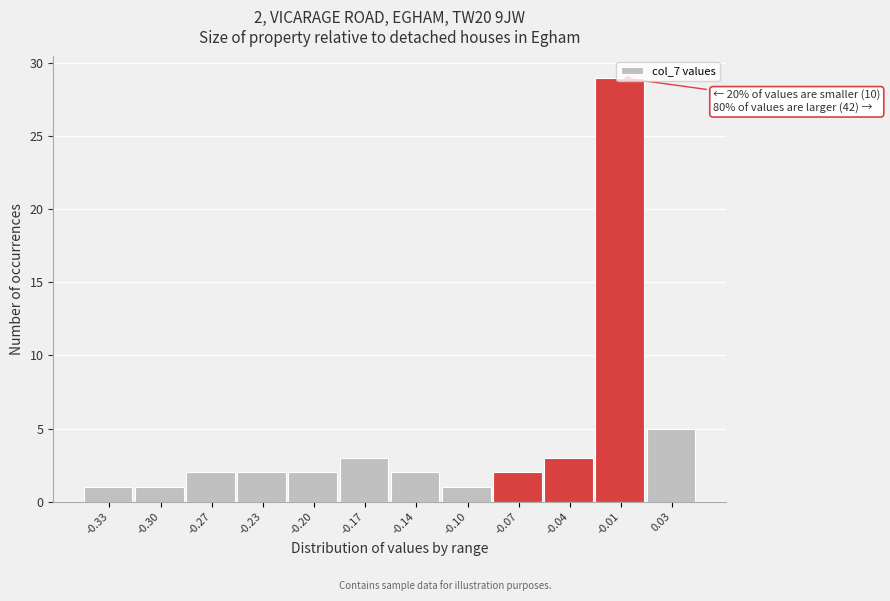

What is the greatest value displayed?

29